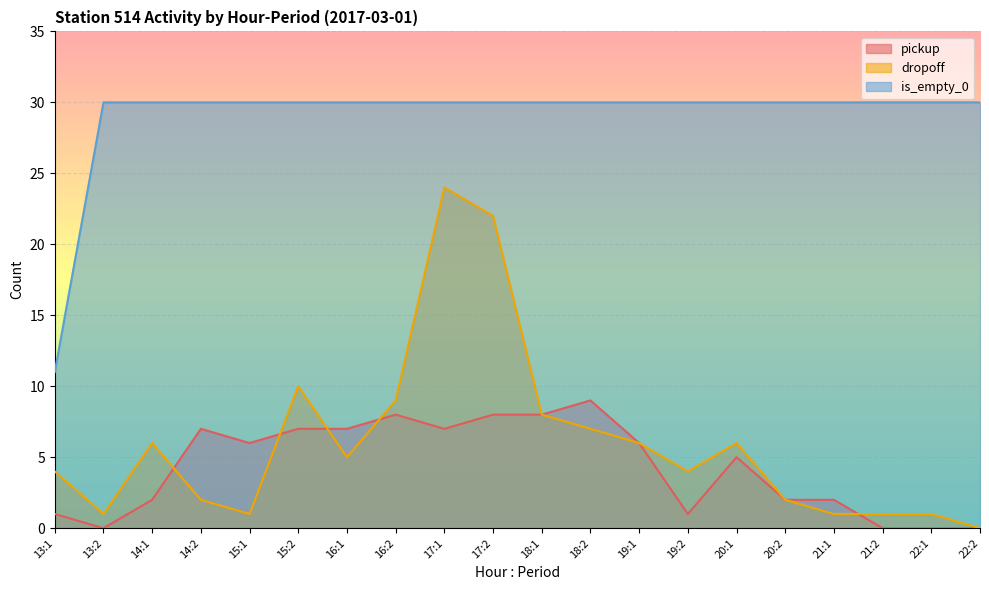

What position from the right is 22:2?

1